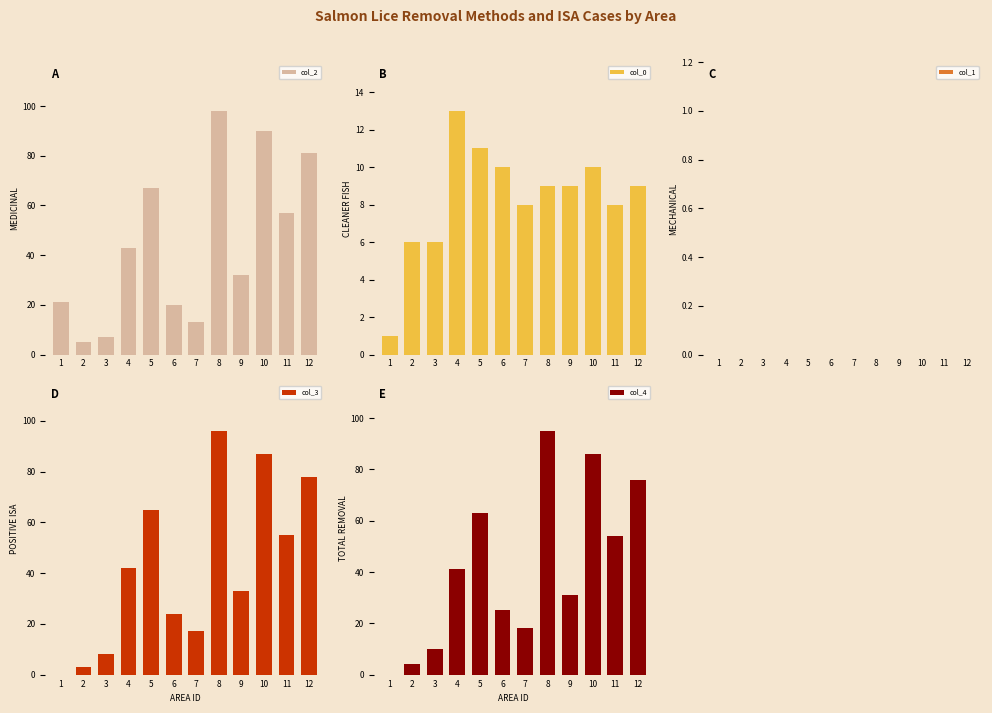

Count the number of categories in the chart.

12